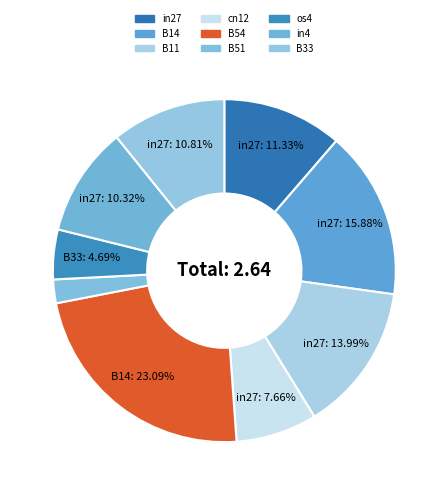

Is it true that B14 is 25% of the pie?

False